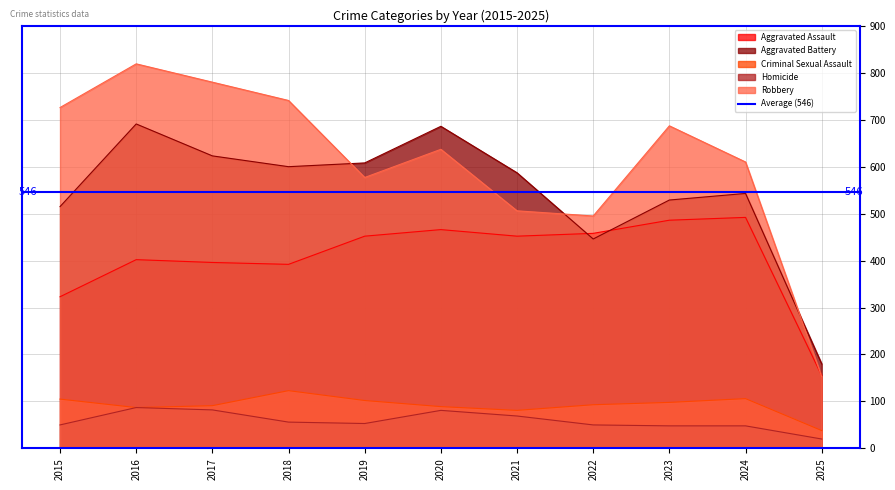

How many data points in Criminal Sexual Assault are above 93?

5